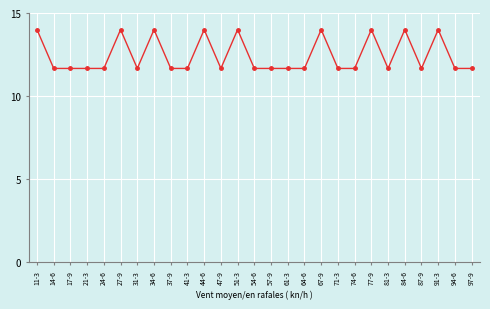

Is it true that the value at 17-9 is 7.0?

False